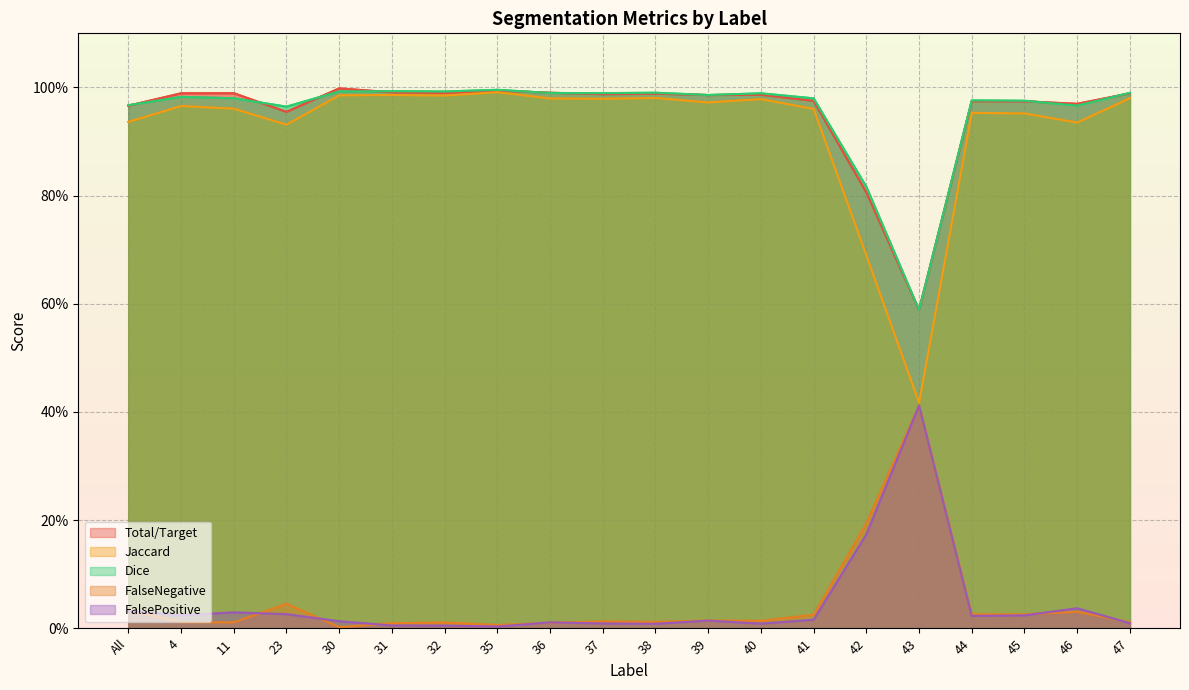

List the labels in order of Dice value, largest first.

35, 31, 30, 32, 38, 47, 36, 37, 40, 39, 4, 11, 41, 44, 45, All, 46, 23, 42, 43